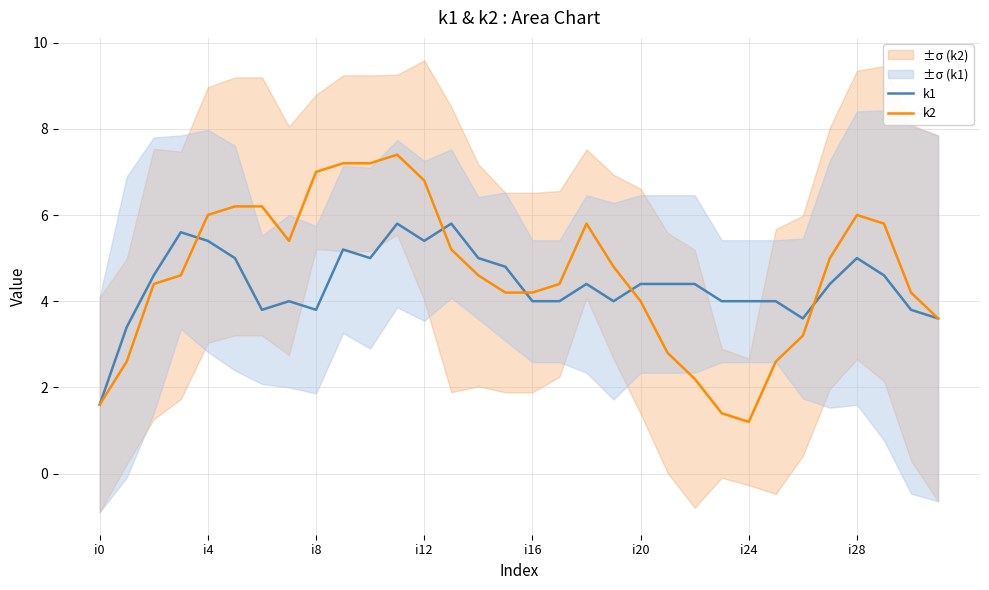

Is this an area chart (filled region under the line)?

No